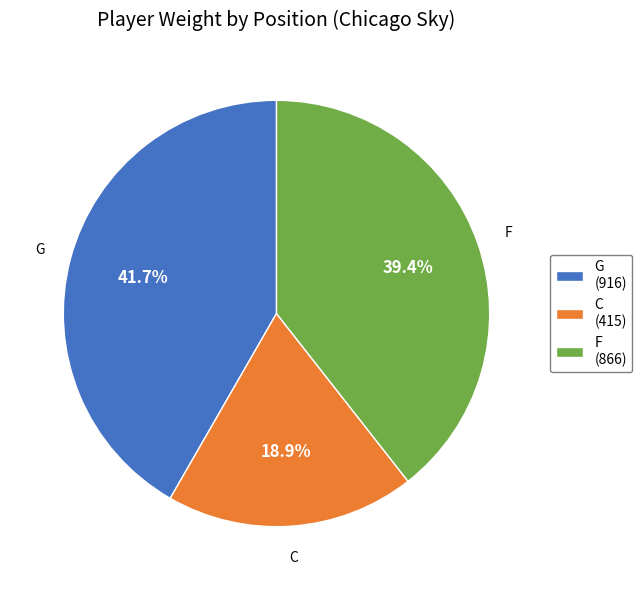

Between F and G, which is larger?

G